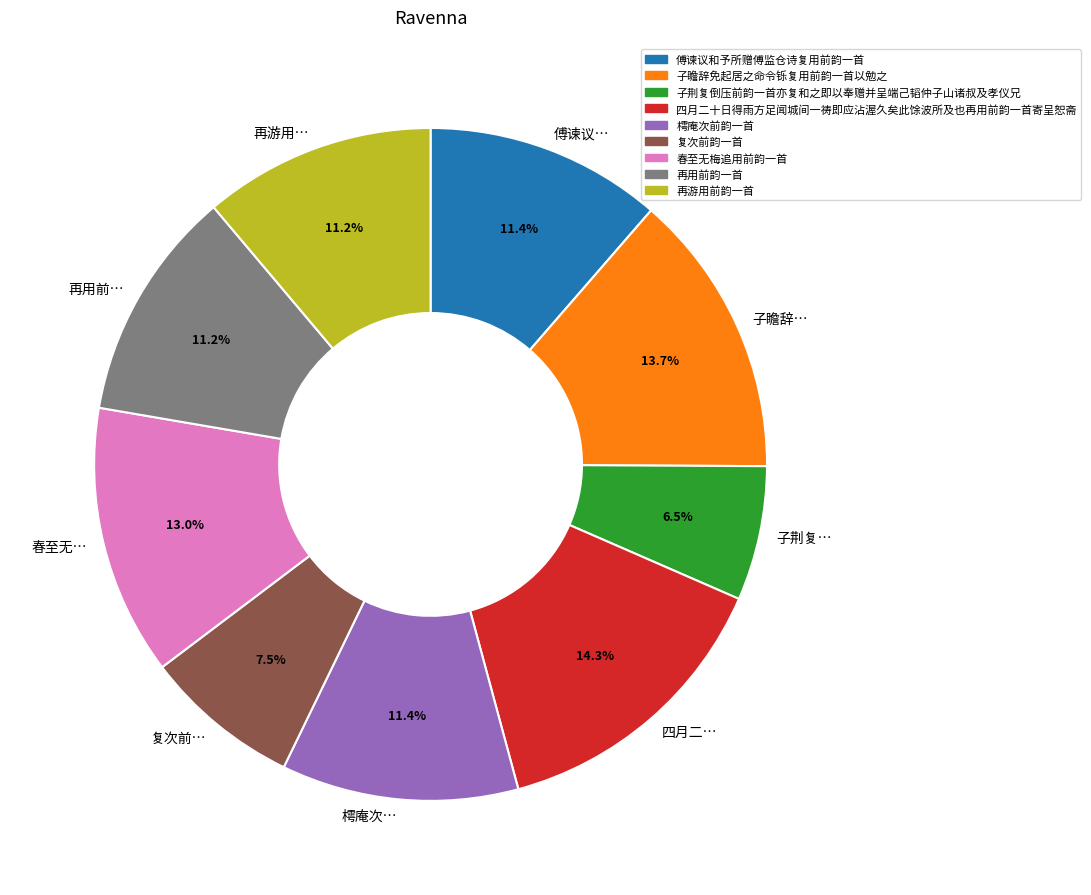

What is the ratio of the value at 子荆复… to the value at 复次前…?

0.9